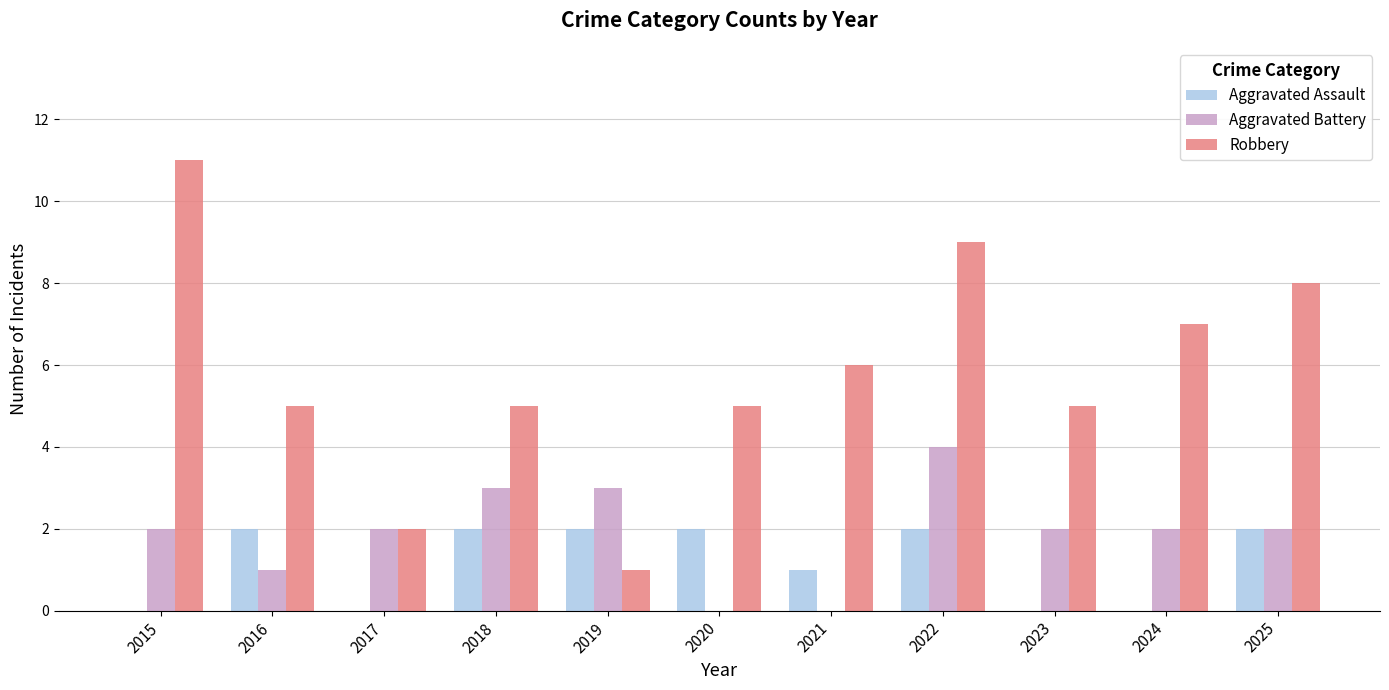

How many data points does each series have?

11